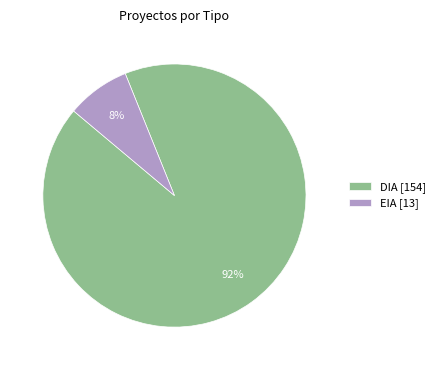

To the nearest percent, what is the average slice percentage?

50%